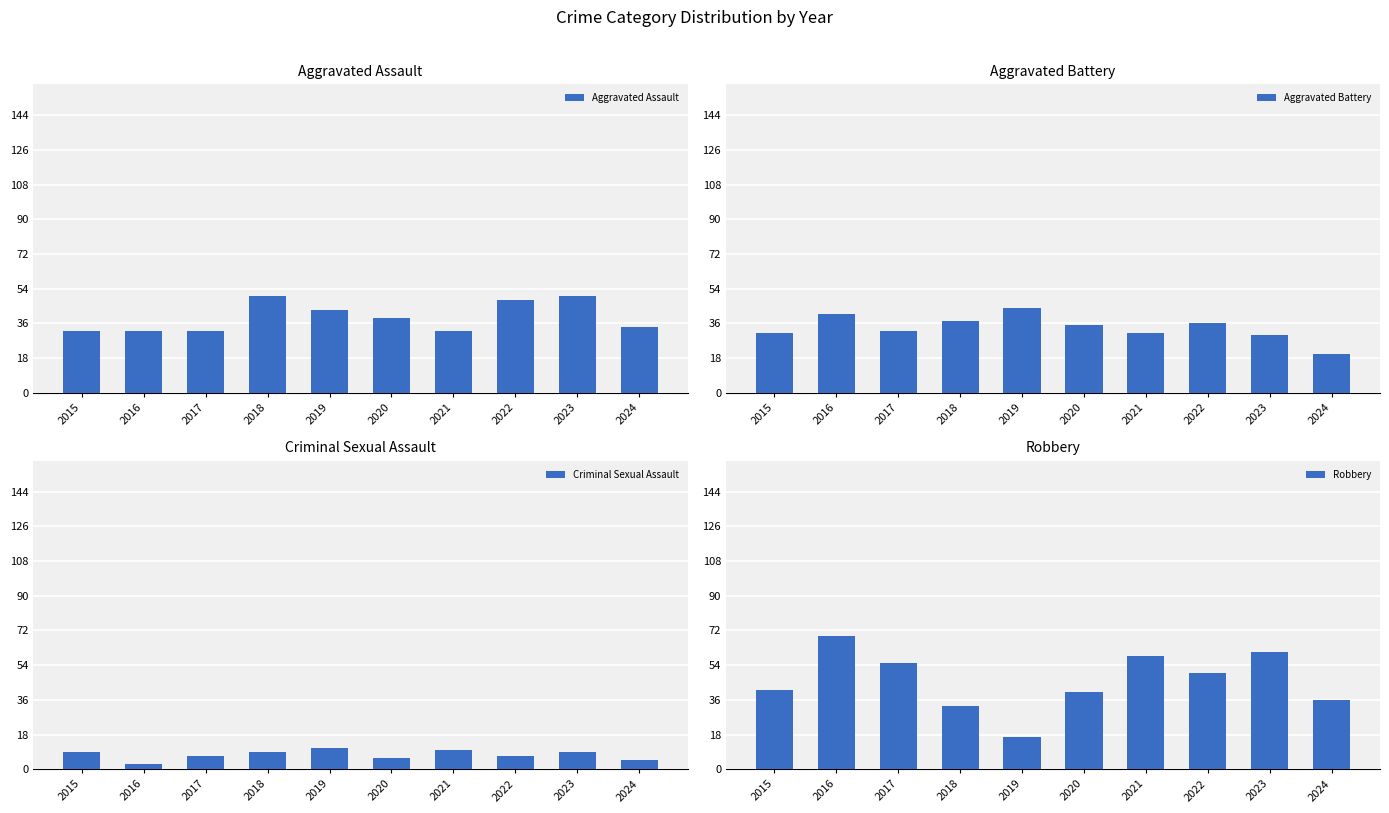

What is the difference between the second highest and minimum values in the Aggravated Battery series?

21